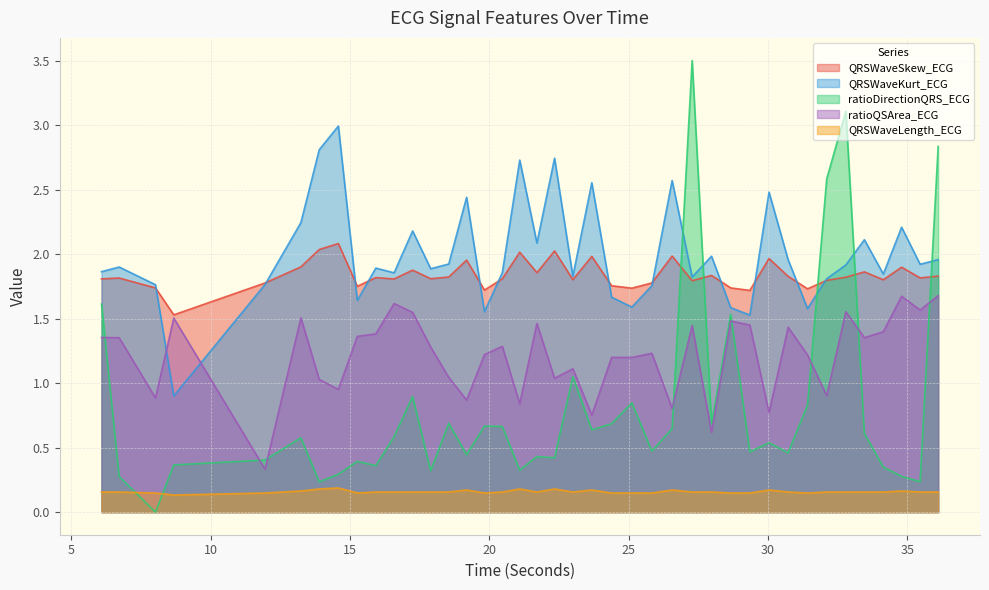

How many data points in ratioQSArea_ECG are above 1?

30